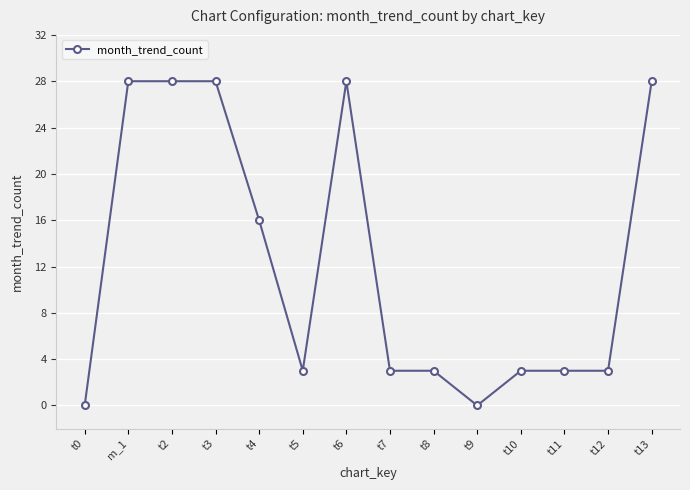

What is the difference between the maximum and minimum values?

28